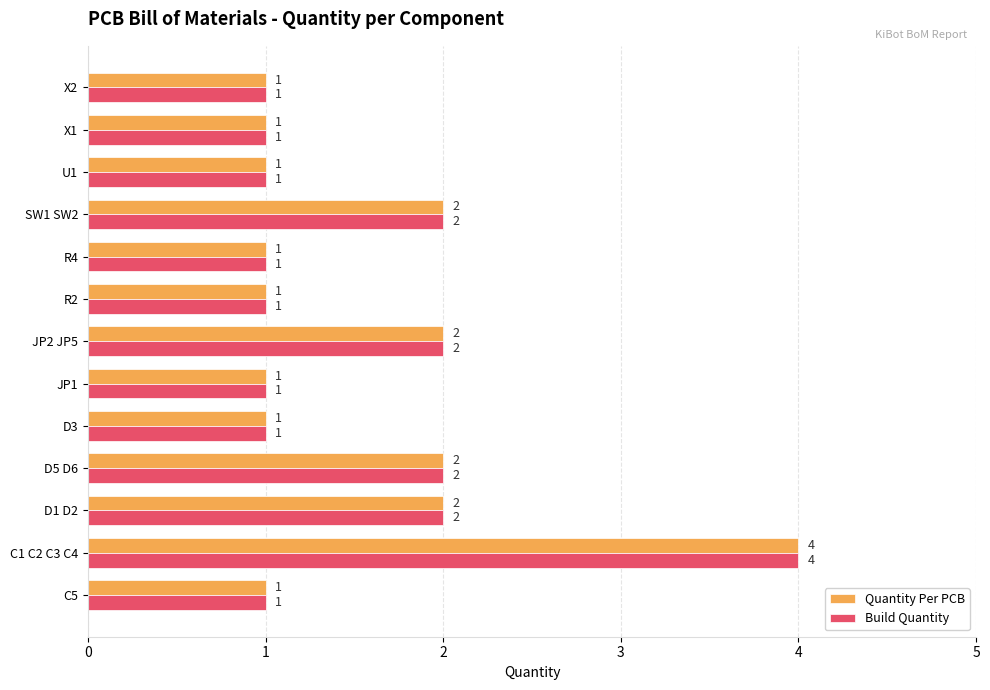

True or false: Quantity Per PCB has a value of 7 at C1 C2 C3 C4.

False